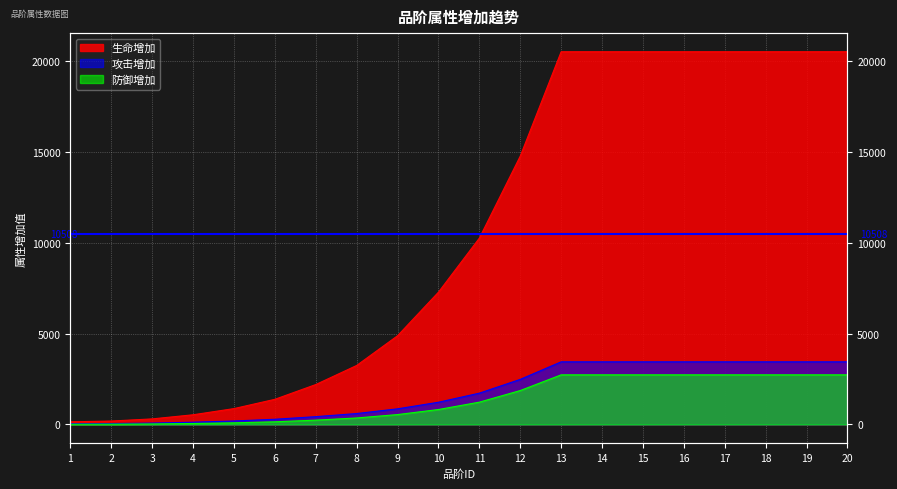

How many lines are shown in the chart?

3